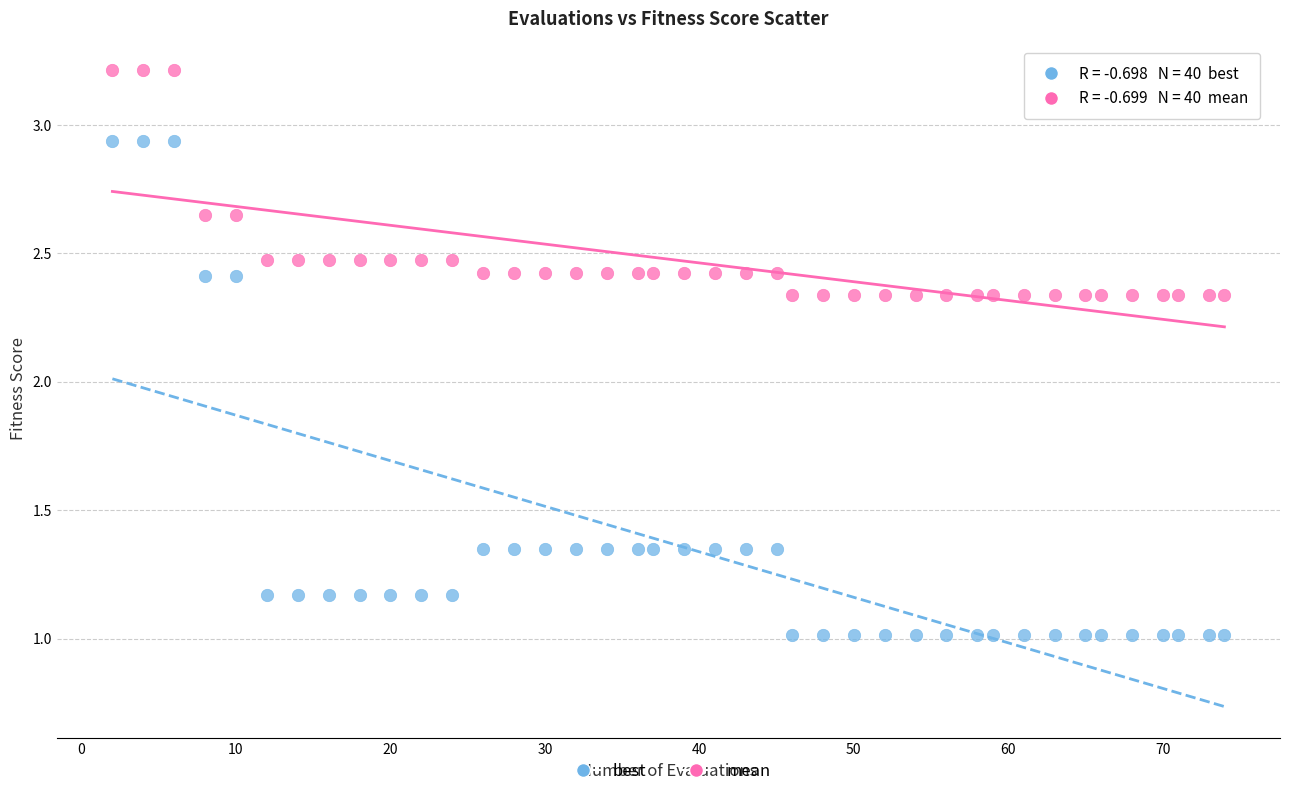

Across all data points, what is the range of Y values (max minus min)?

2.2